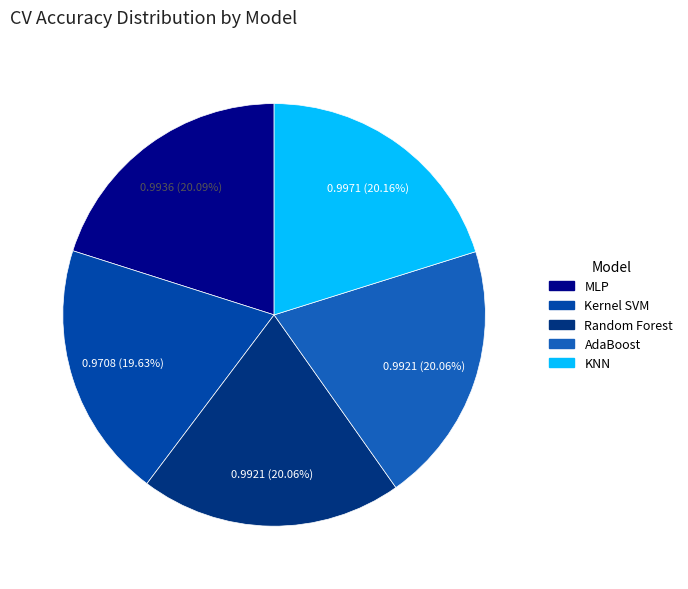

What percentage is the KNN slice, to the nearest percent?

20%